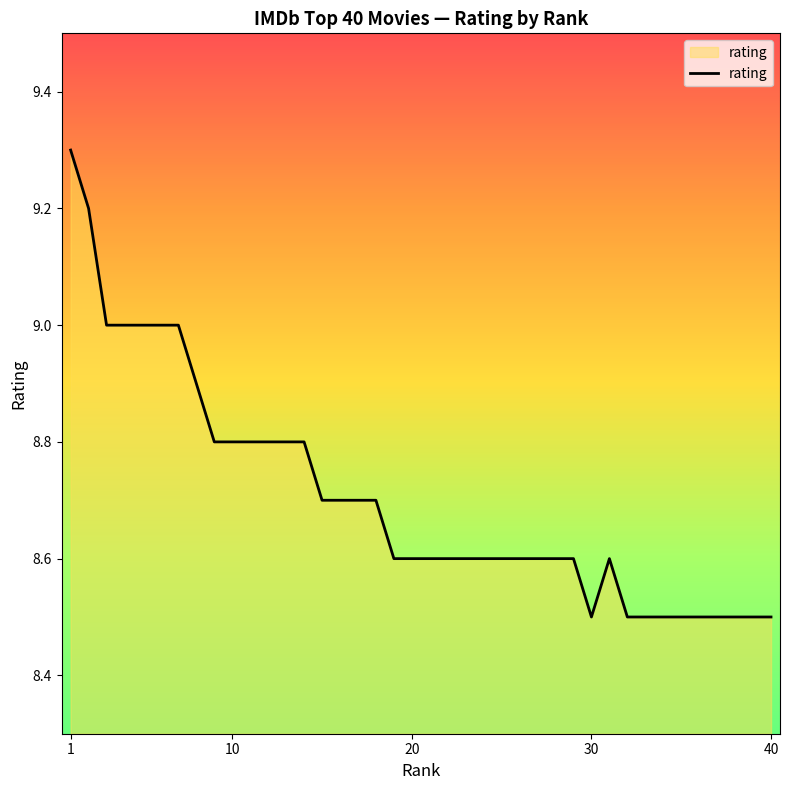

What is the greatest value displayed?

9.3